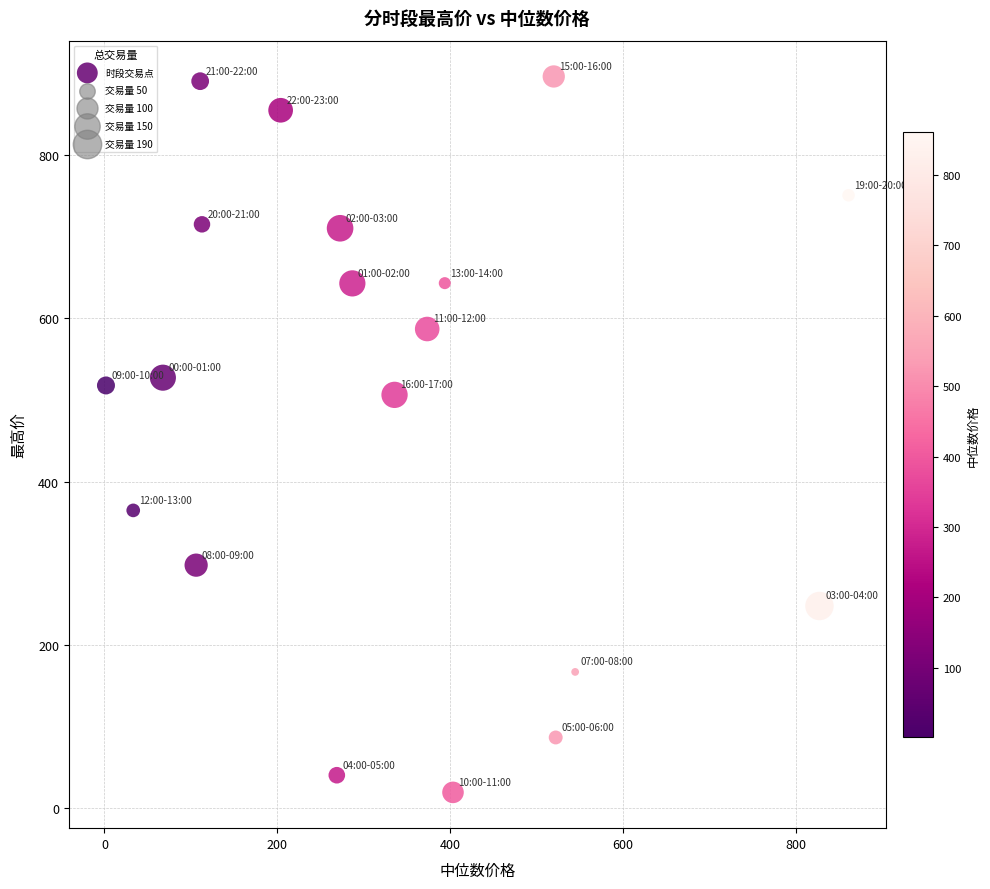

What is the range of Y values (max minus min)?

877.6